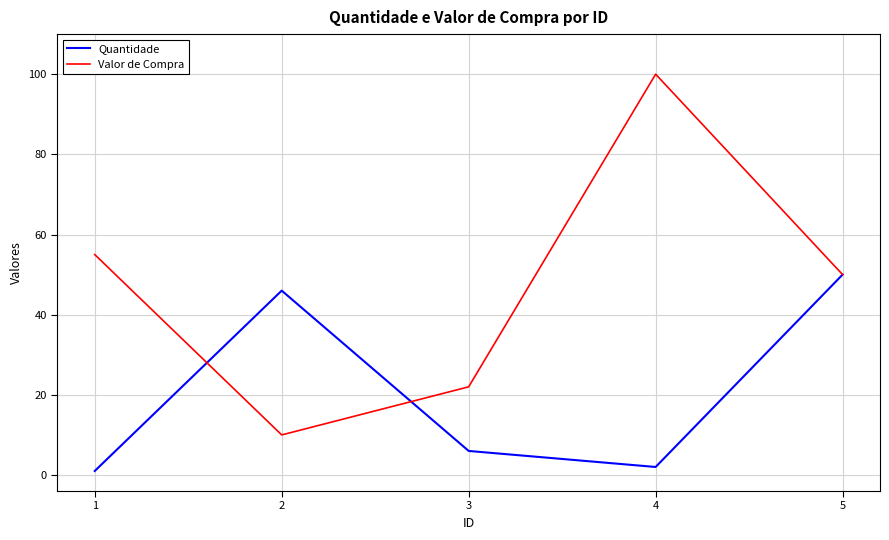

Is the value of Valor de Compra at 5 greater than the value of Quantidade at 4?

Yes